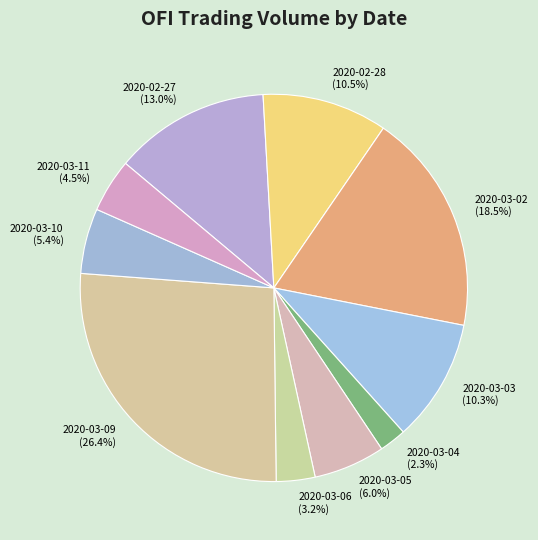

Count the number of slices in the pie.

10